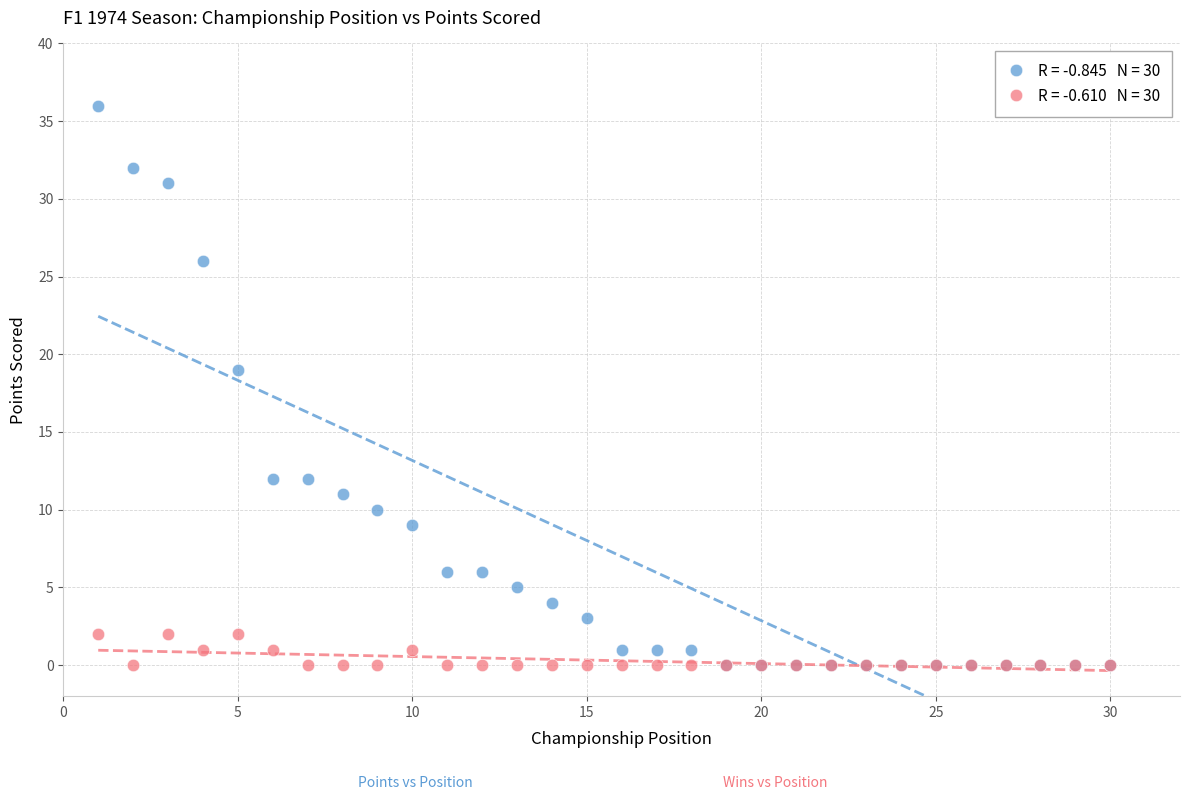

Across all series, what Y value is closest to 18?

19